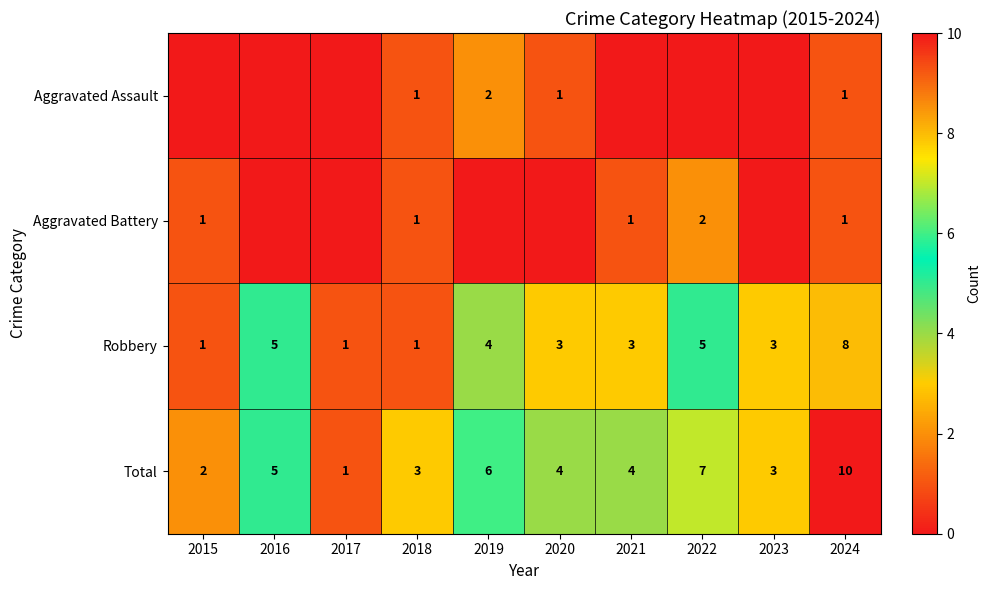

The Robbery series shows 3 at 2024. True or false?

False